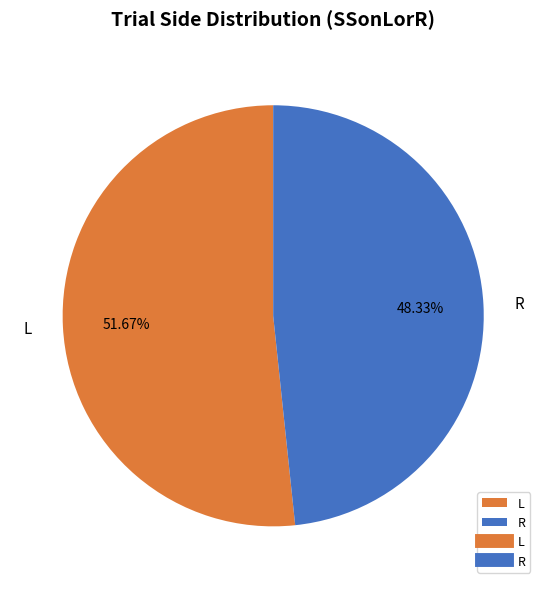

Rank the categories by value from lowest to highest.

R, L